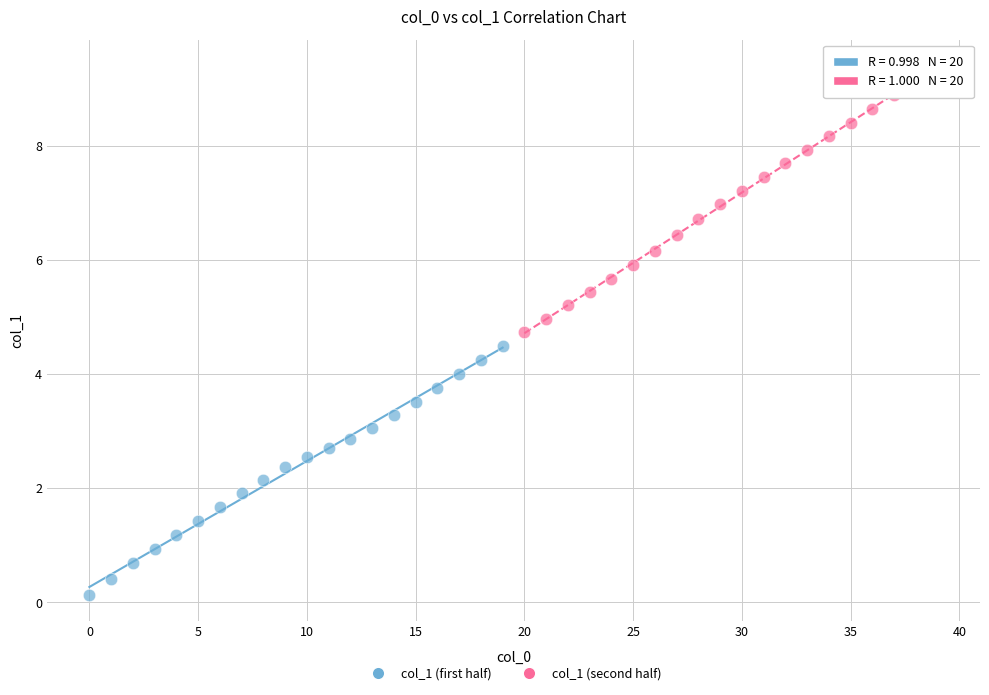

Which series has the widest spread of Y values?

col_1 (second half)